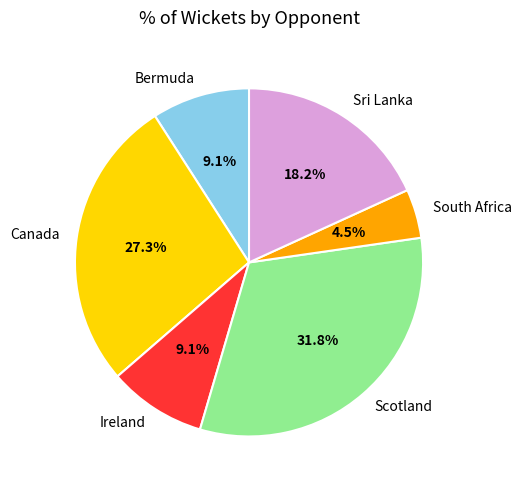

What is the largest slice in the pie chart?

Scotland